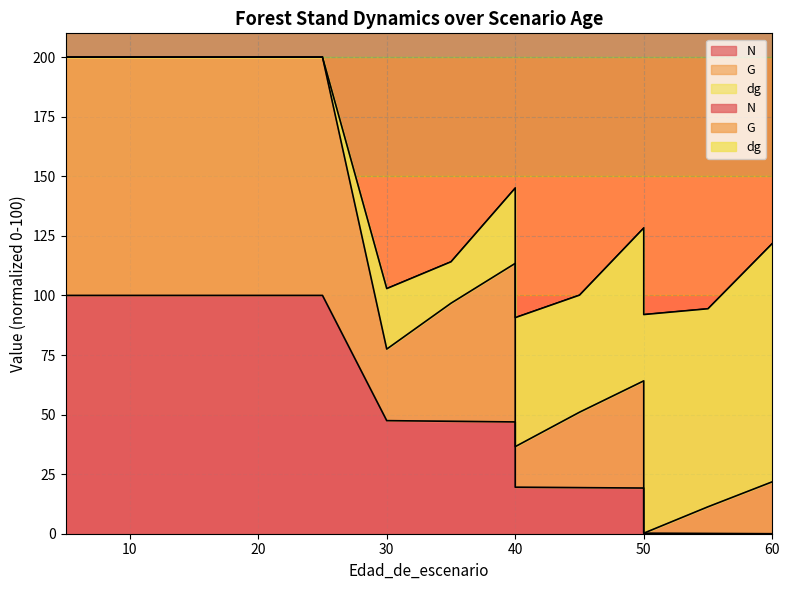

True or false: N has a value of 100.0 at 5.

True